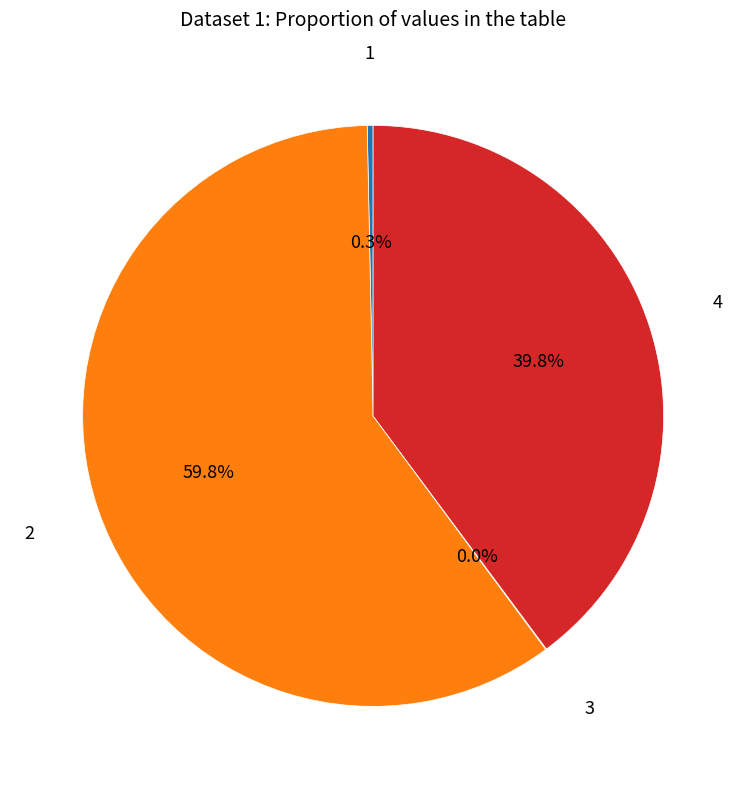

Is there any slice that represents more than half of the pie?

Yes